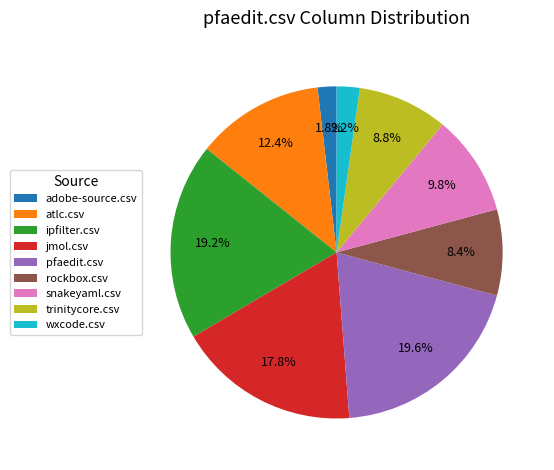

To the nearest percent, what is the difference between the largest and smallest slice percentages?

18%